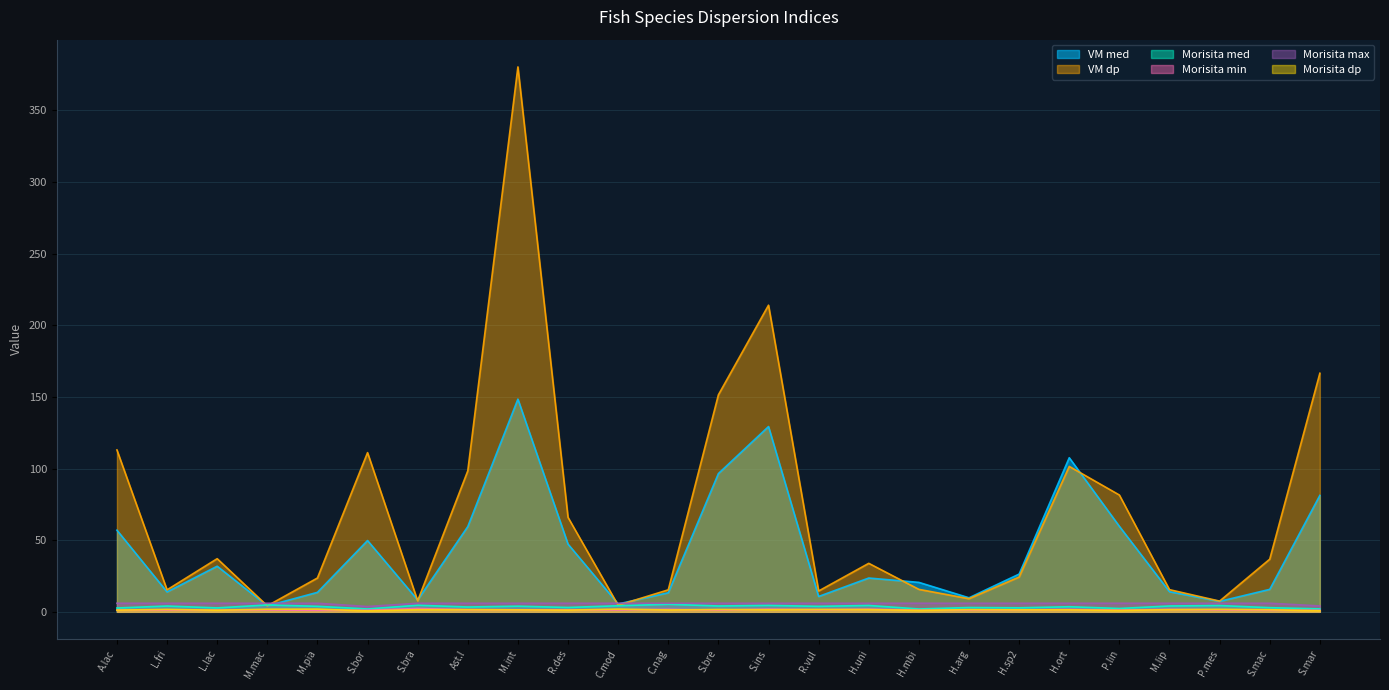

In Morisita med, how many points are higher than both neighbors (excluding endpoints)?

10